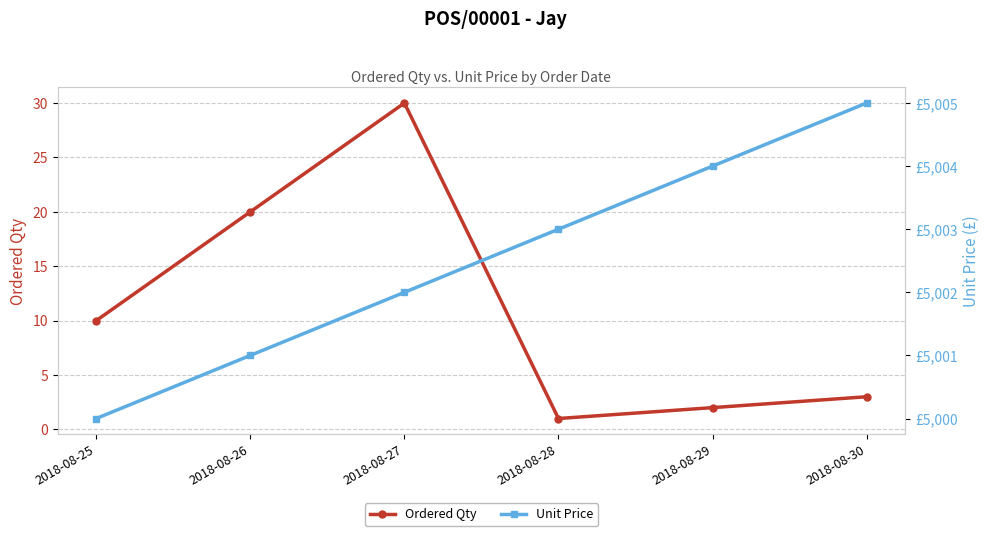

Count the number of categories in the chart.

6